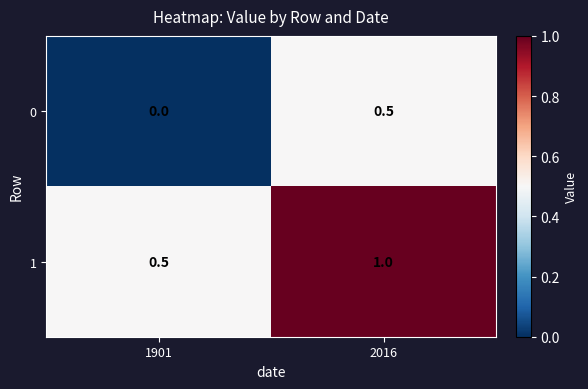

Where is 1 nearest to the value 0?

1901